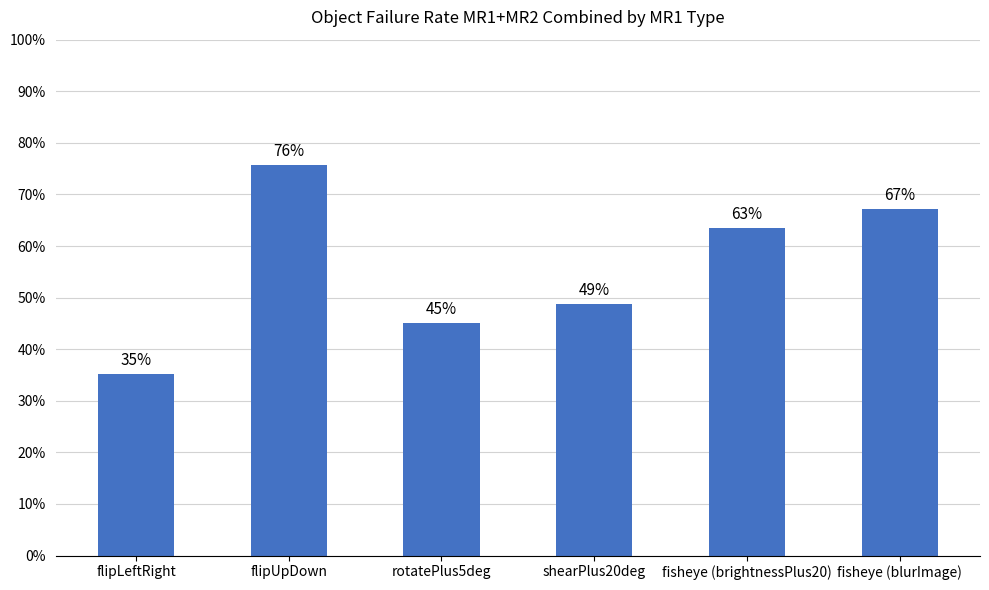

Reading left to right, extract all data points from this chart.

0.4	0.8	0.4	0.5	0.6	0.7